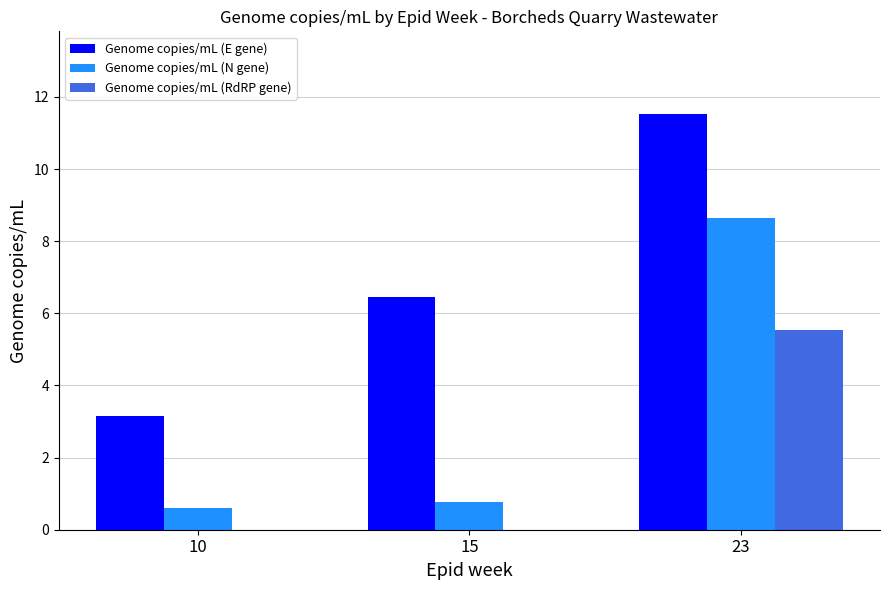

Where is Genome copies/mL (E gene) nearest to the value 7?

15